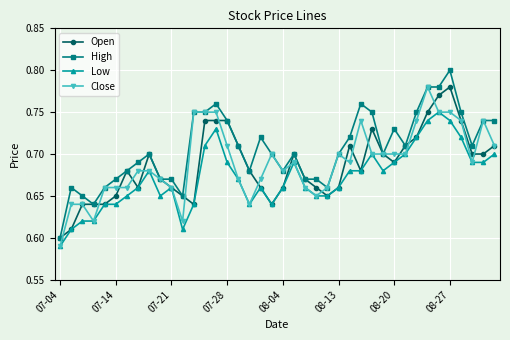

True or false: Close has more than 0 points higher than both neighbors.

True